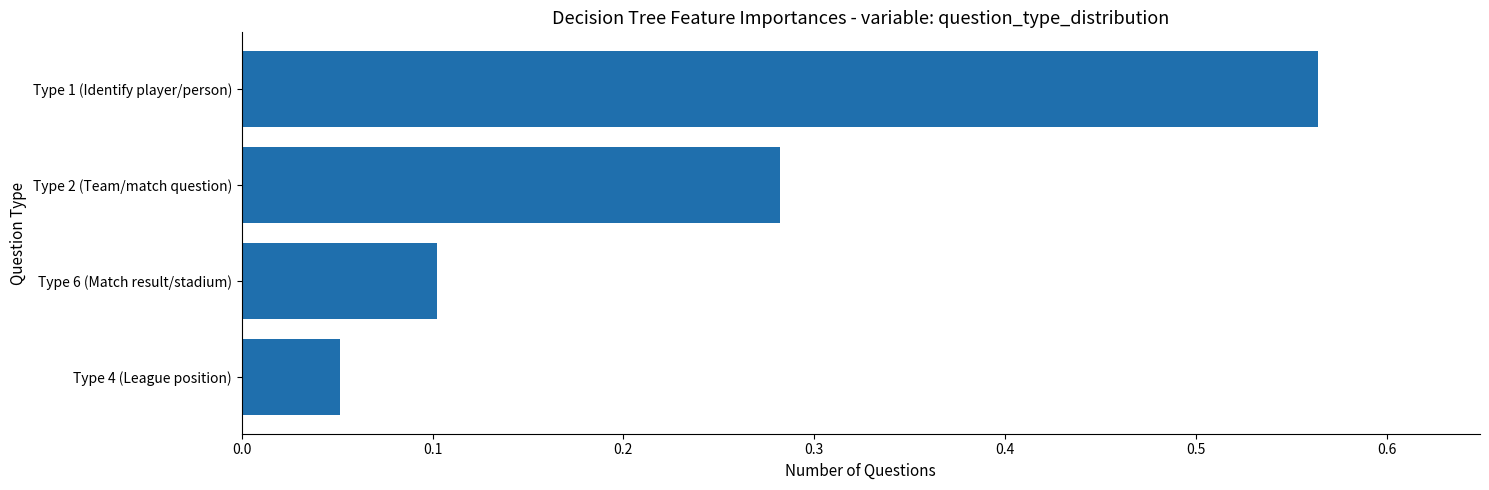

How many values are between 0 and 1?

4